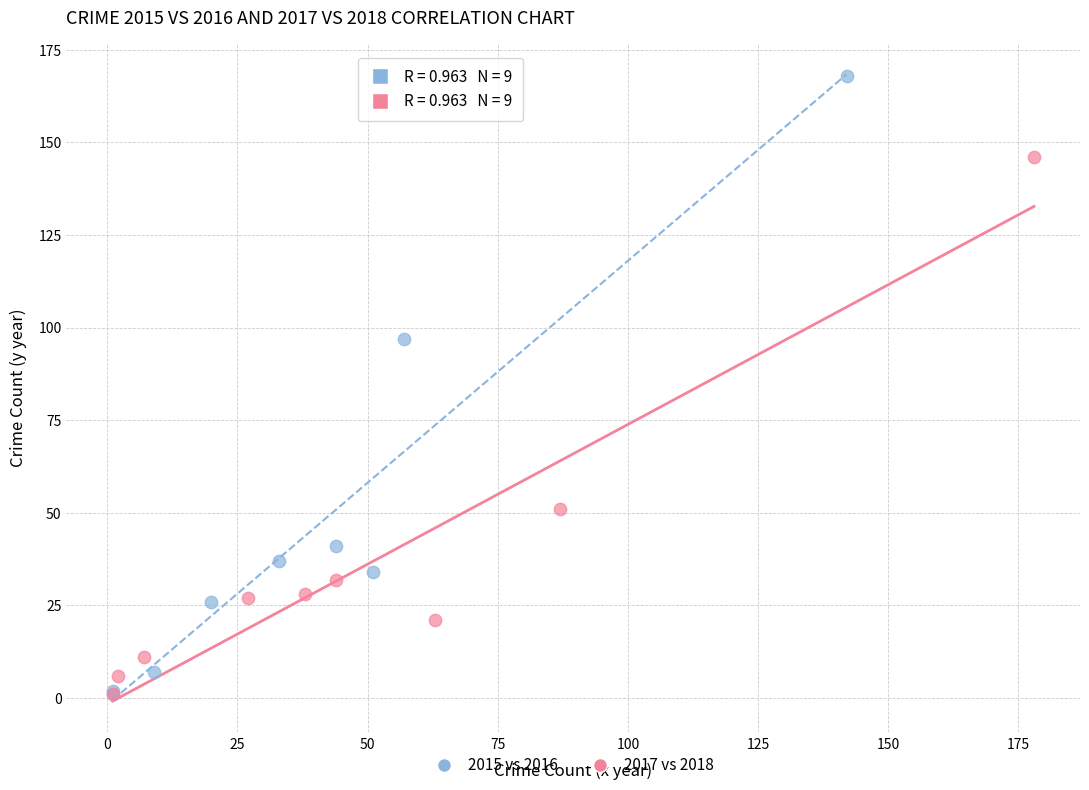

Which series reaches the maximum Y coordinate?

2015 vs 2016